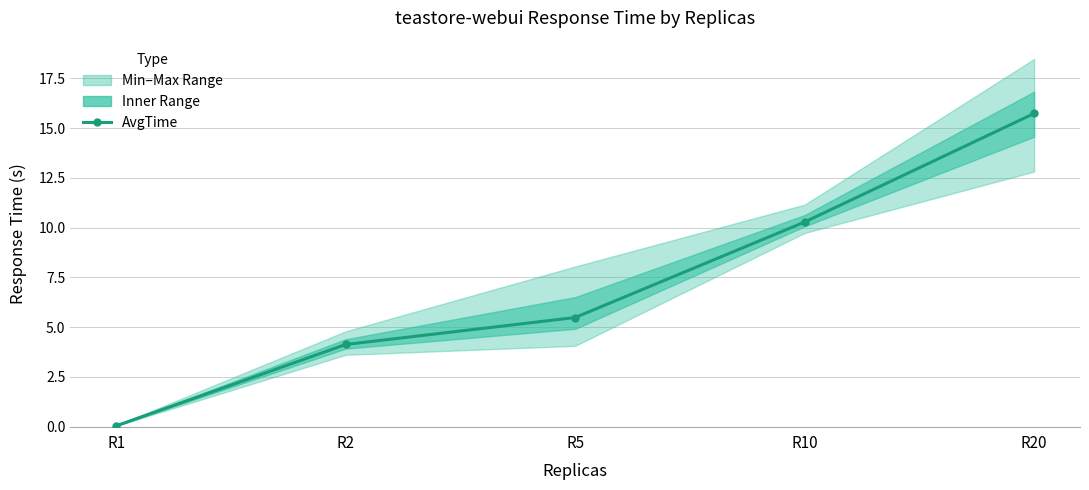

Which category has the highest value across all series?

R20